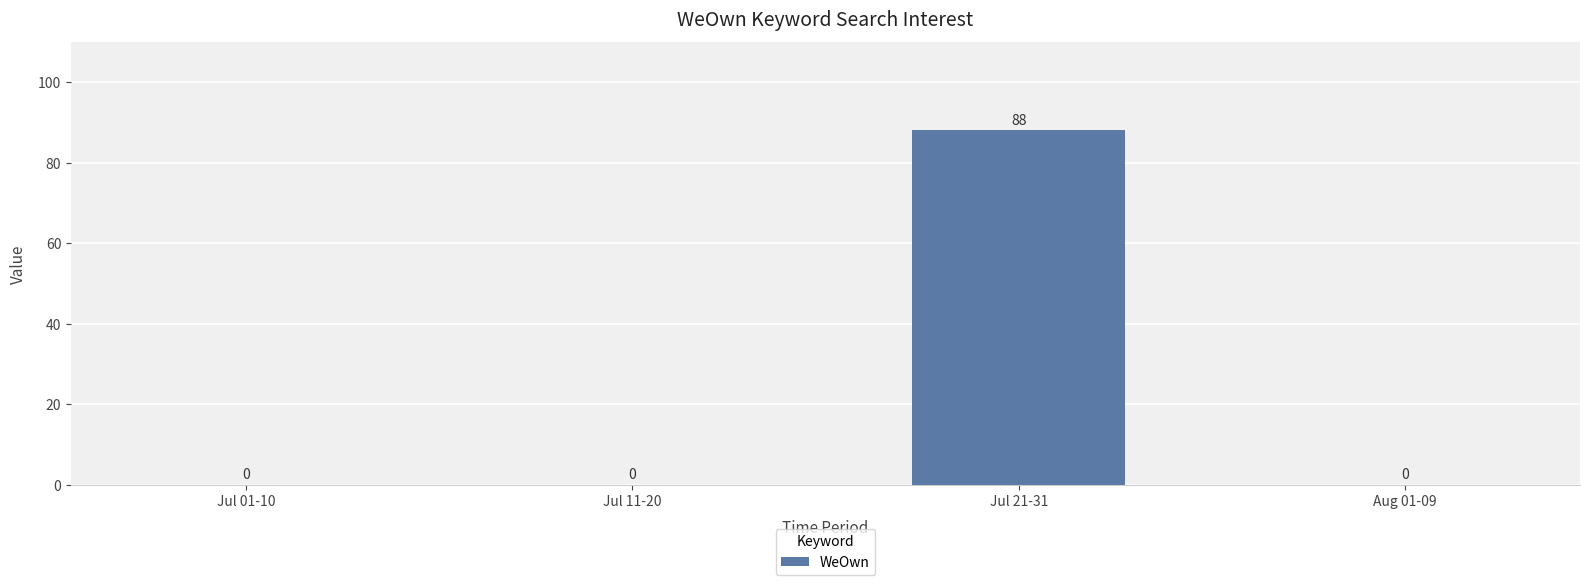

How many values are between 0 and 88?

4